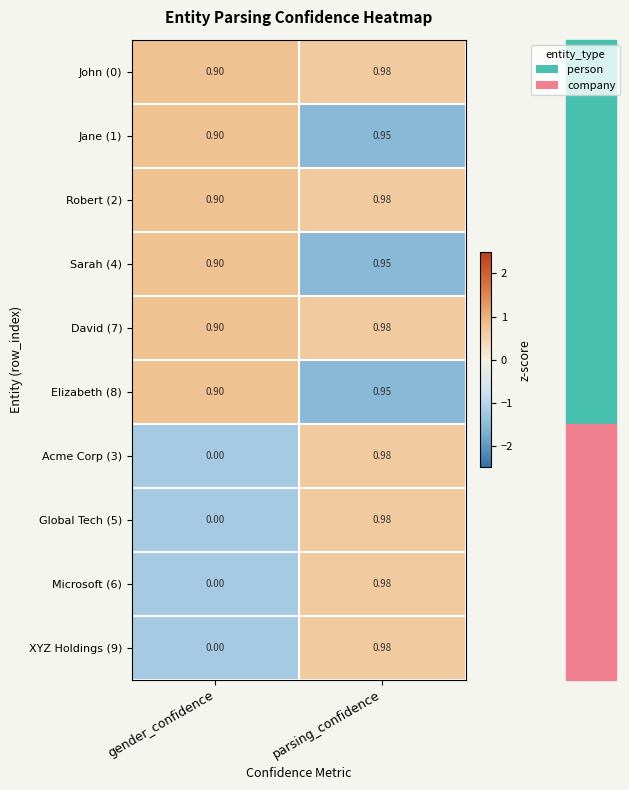

At which category is the sum across all series the highest?

parsing_confidence